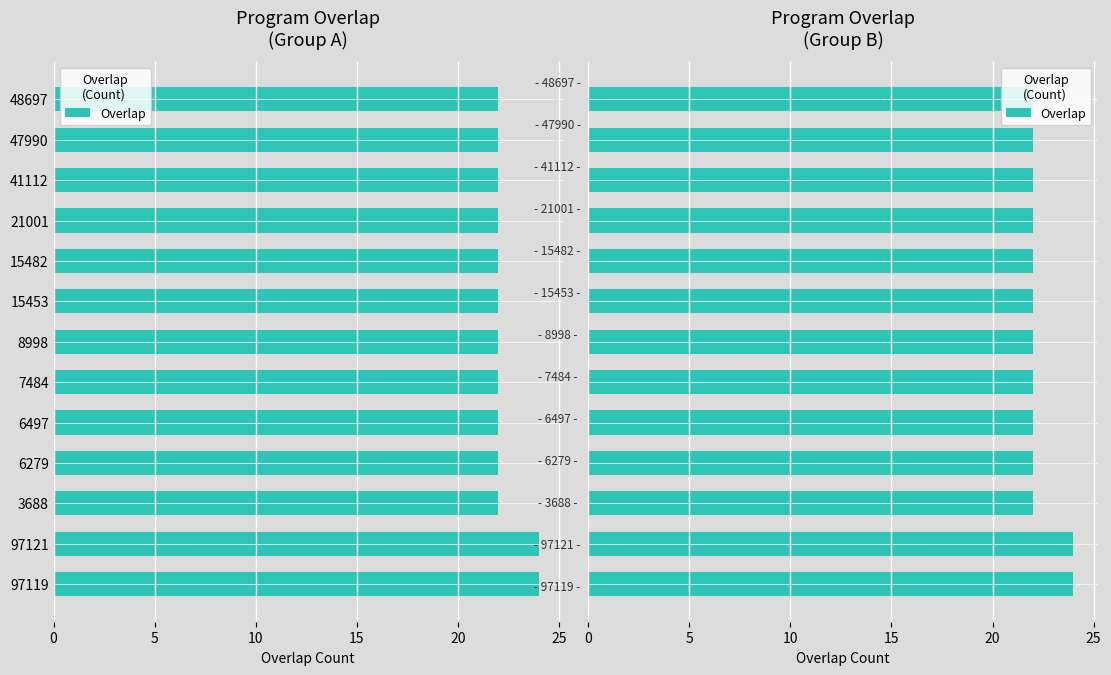

The value at 15482 is 22. True or false?

True